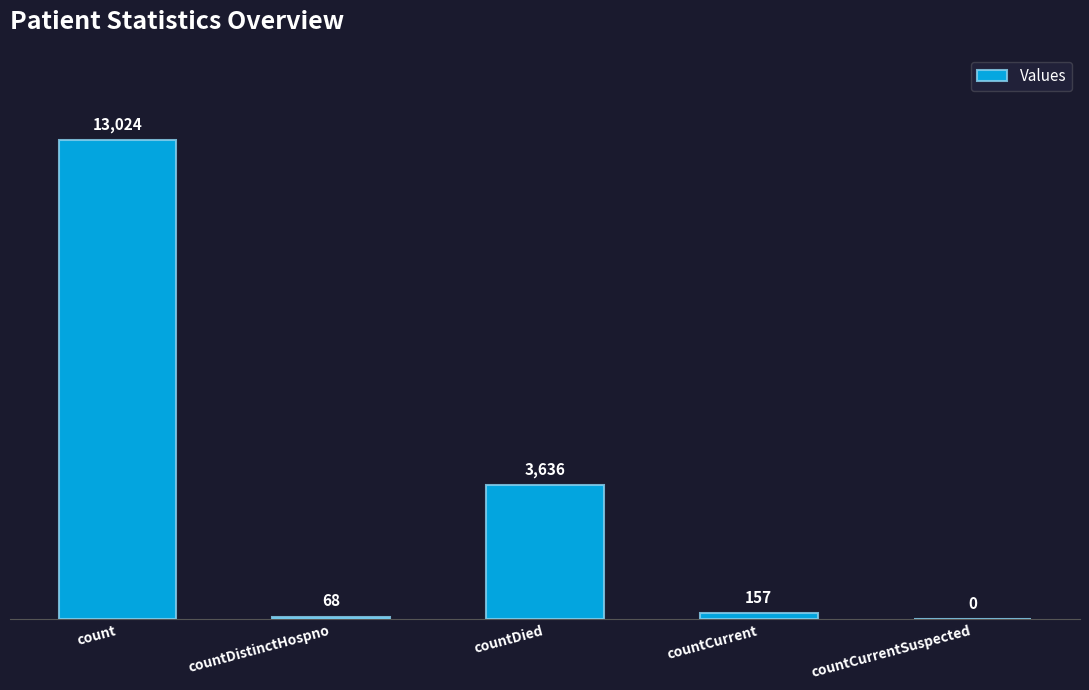

What is the maximum value shown in the chart?

13024